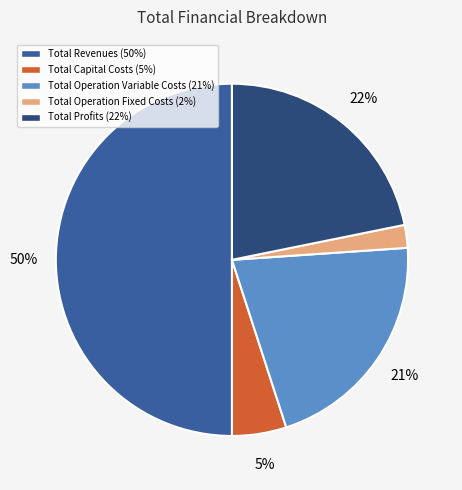

Which has a higher value, Total Operation Variable Costs or Total Capital Costs?

Total Operation Variable Costs